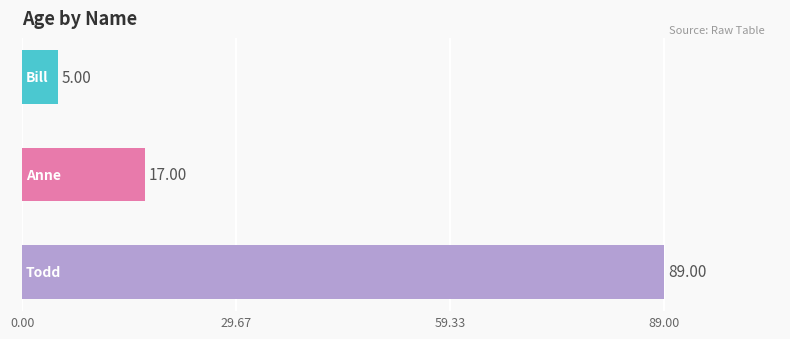

What is the sum of all values?

111